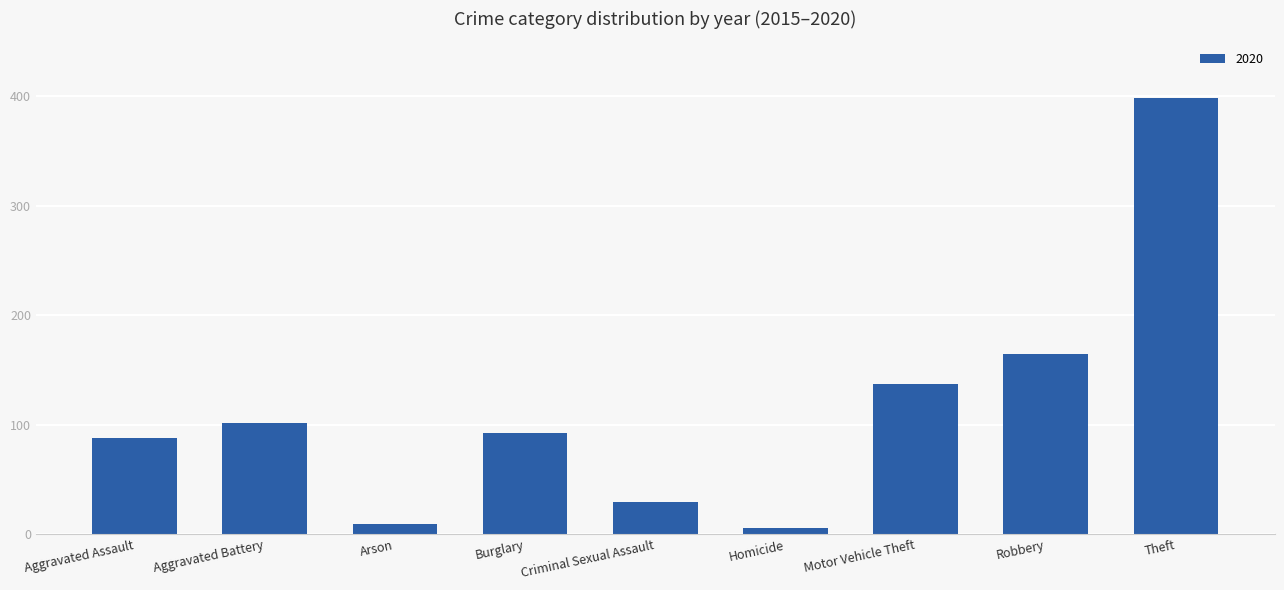

At which label is the value closest to 202?

Robbery